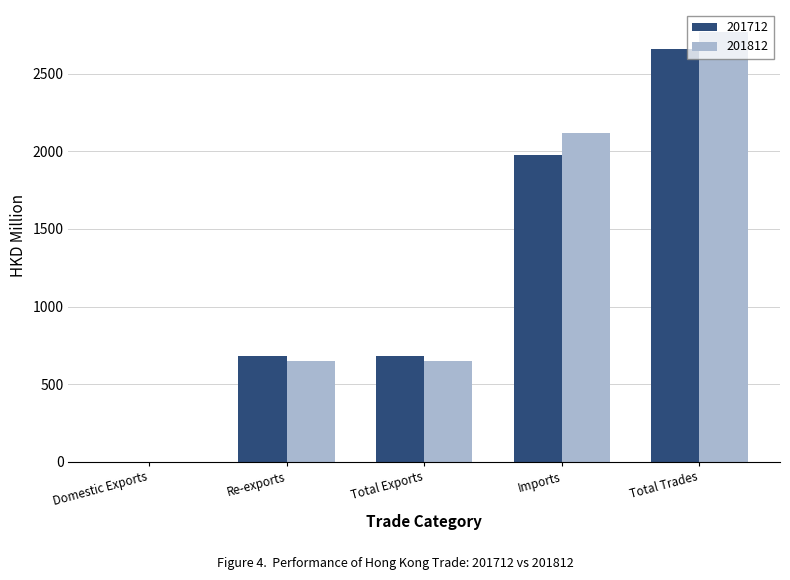

What value does the 201812 series have at Total Trades?

2772.5